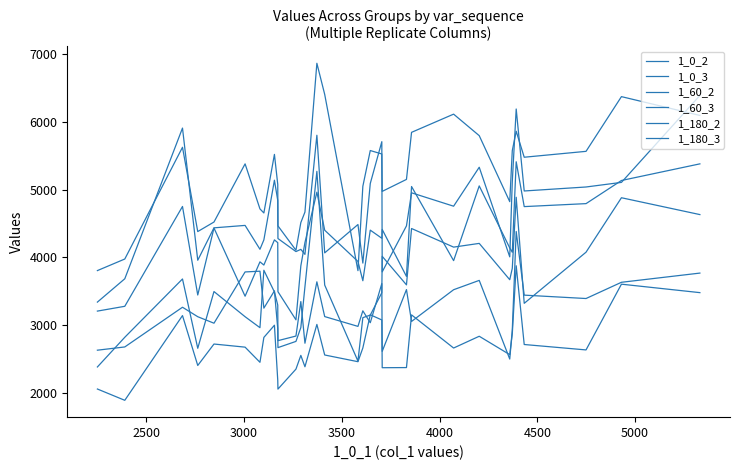

Which series has the largest range (max minus min)?

1_60_3